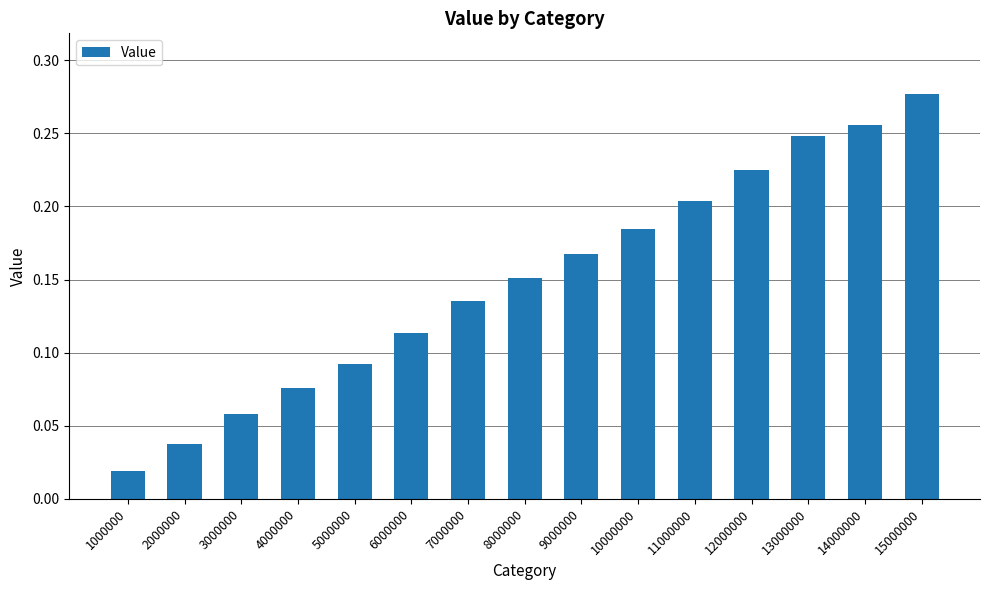

List the labels in order of value, smallest first.

1000000, 2000000, 3000000, 4000000, 5000000, 6000000, 7000000, 8000000, 9000000, 10000000, 11000000, 12000000, 13000000, 14000000, 15000000